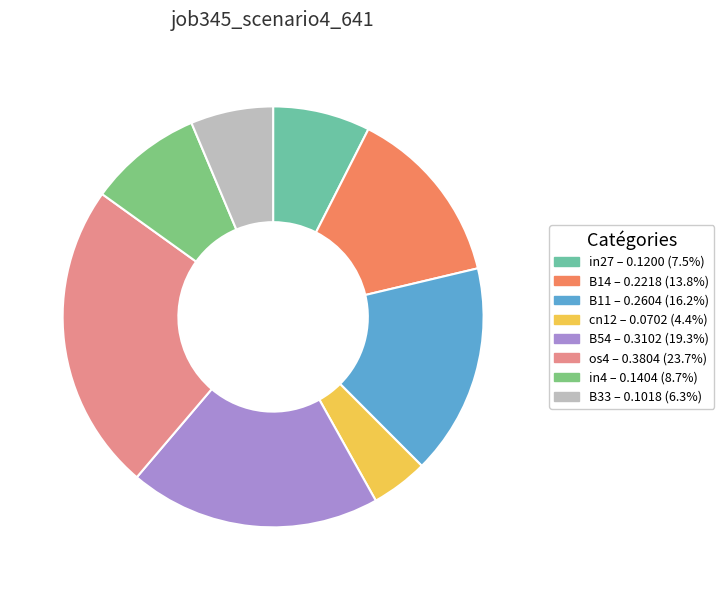

Is the sum of B14 and B54 greater than half?

No